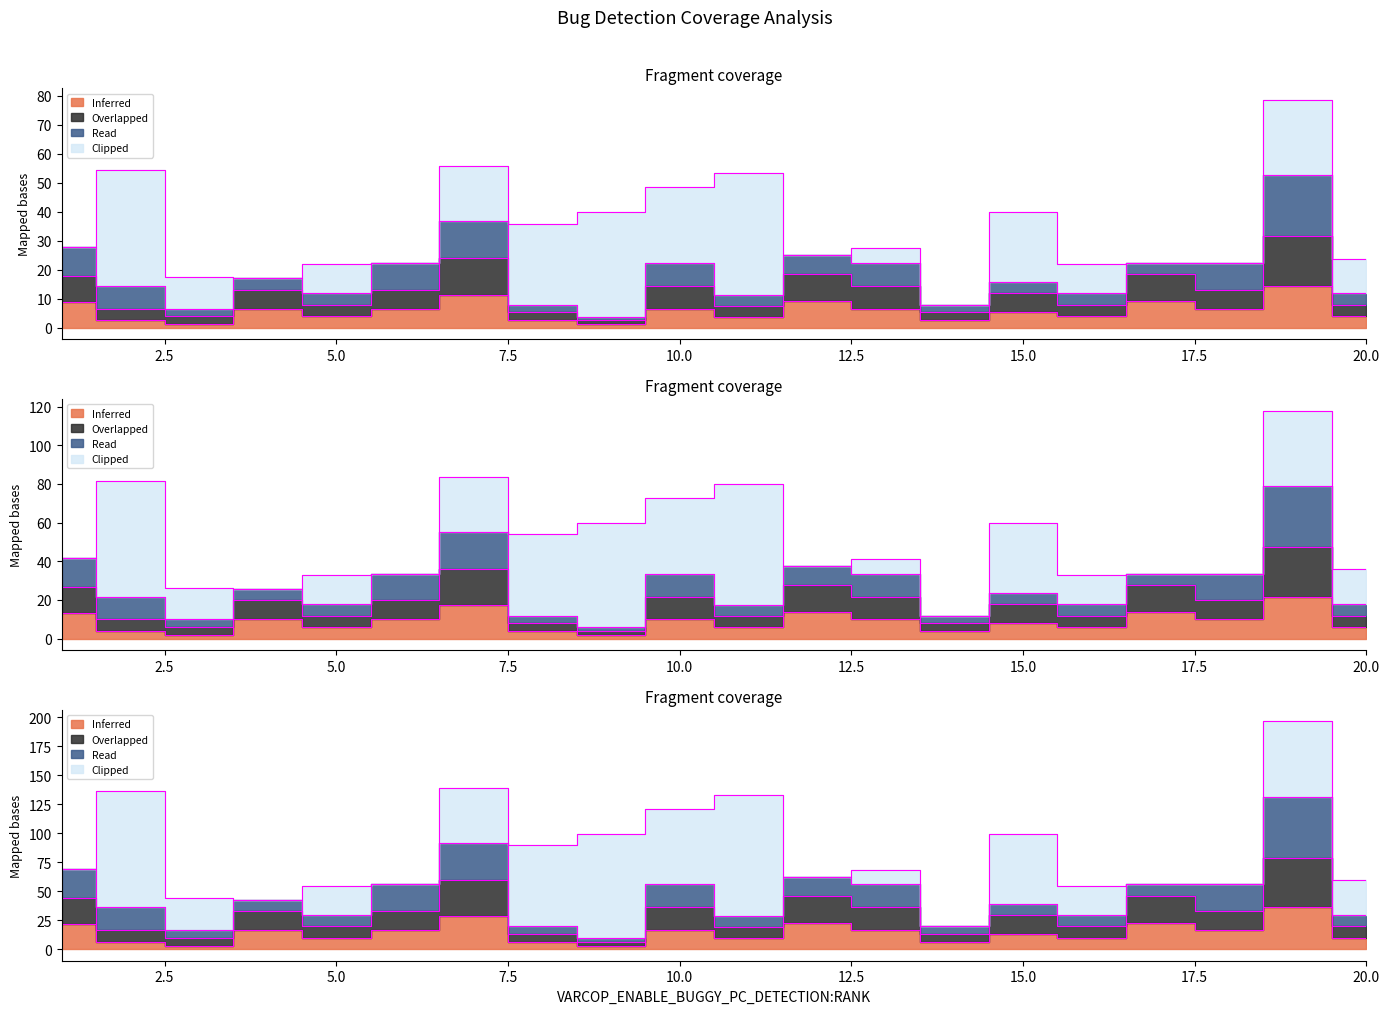

At which category is the sum across all series the highest?

19